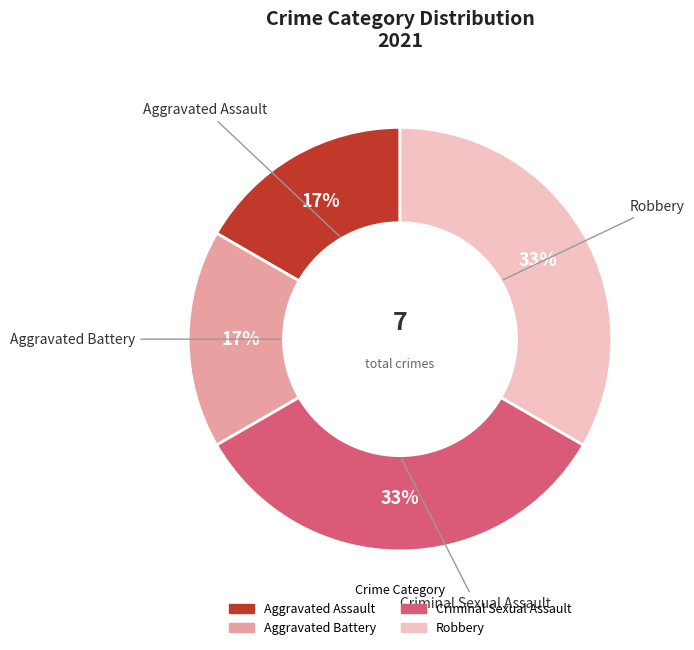

To the nearest percent, what is the combined percentage of Criminal Sexual Assault and Aggravated Battery?

50%